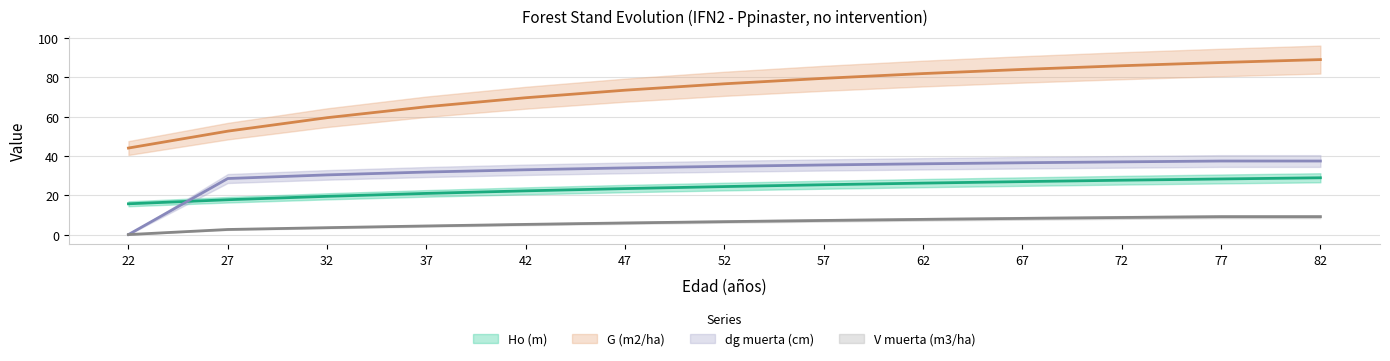

What is the value of the Ho (m) point at the 6th from the left?

23.4